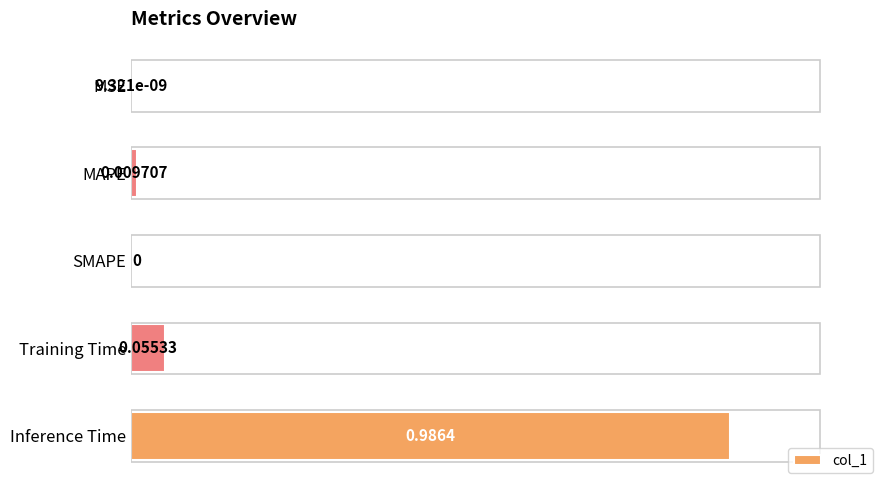

What is the change in value from MAPE to Inference Time?

+1.0